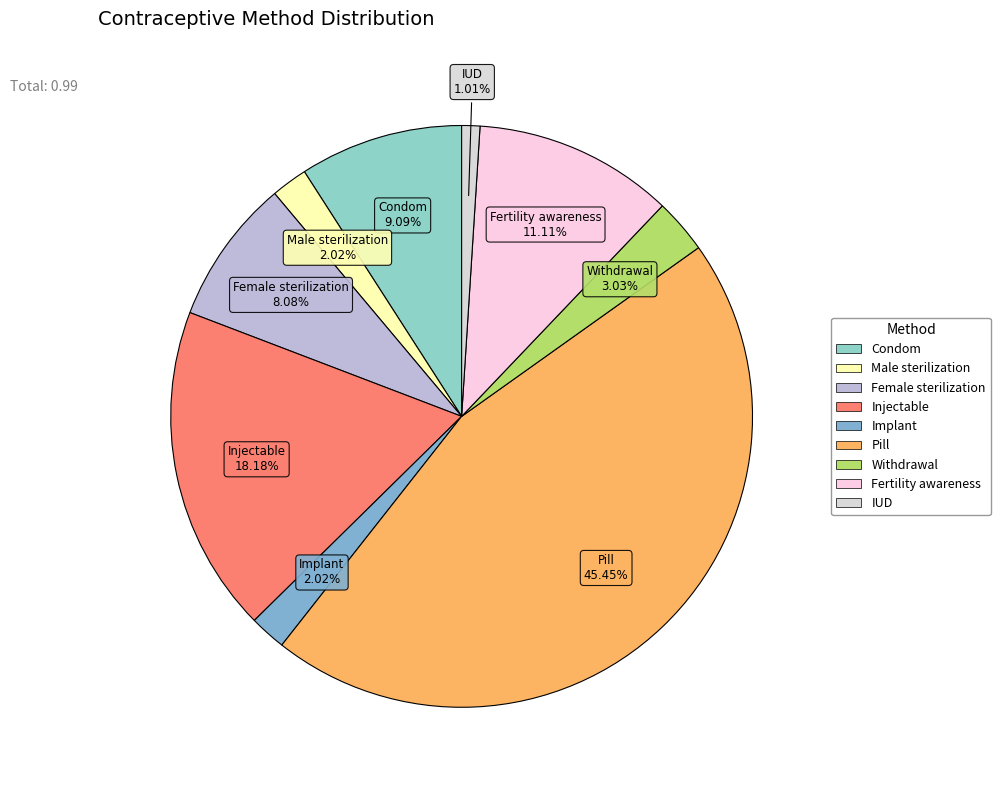

To the nearest percent, what is the average slice percentage?

11%